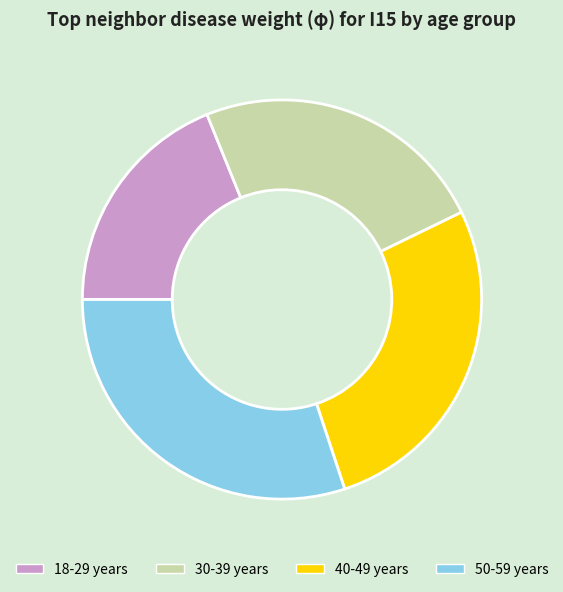

Does 18-29 years represent more than half of the total?

No